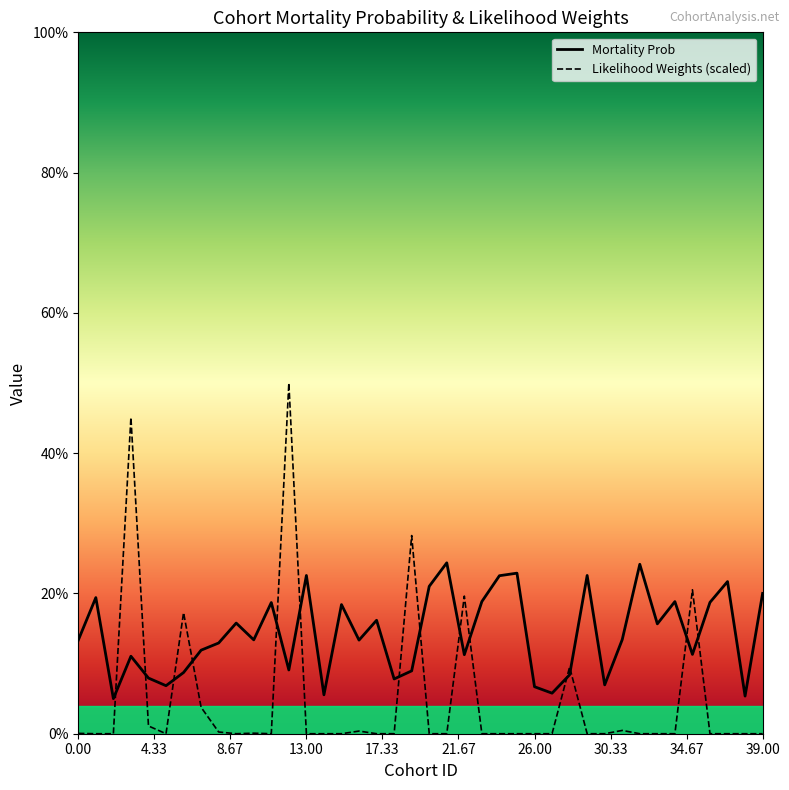

The Mortality Prob series shows 0.0 at 34.67. True or false?

False